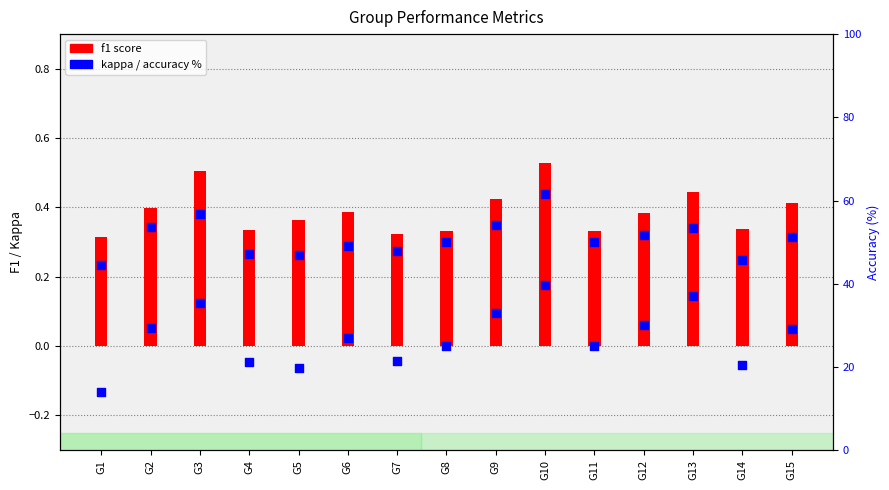

What is the total value across all series at G8?

50.3